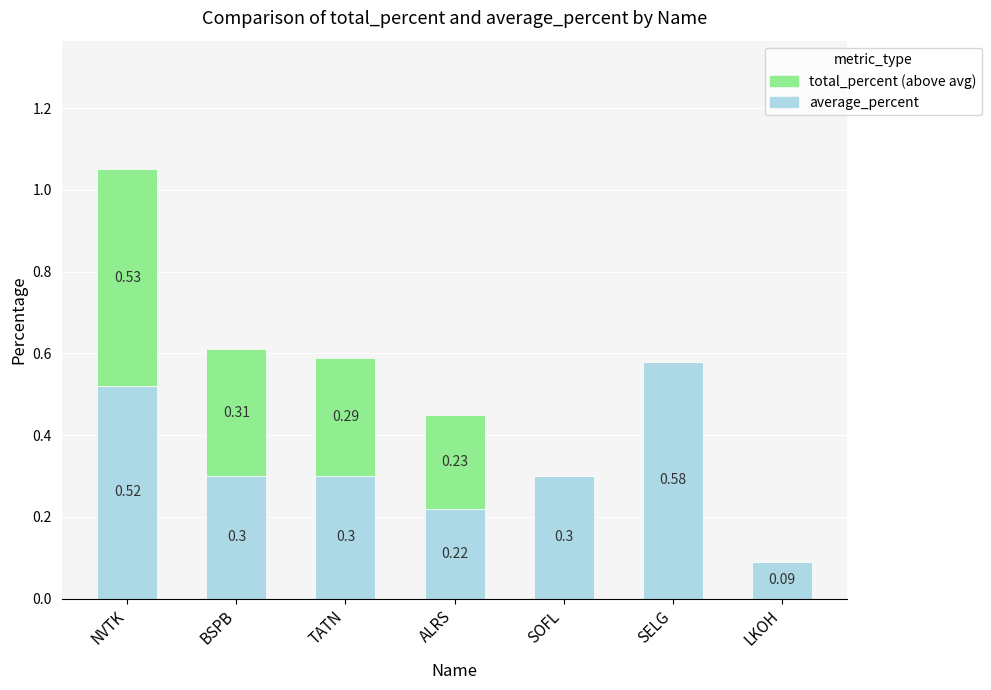

The average_percent series shows 0.3 at NVTK. True or false?

False